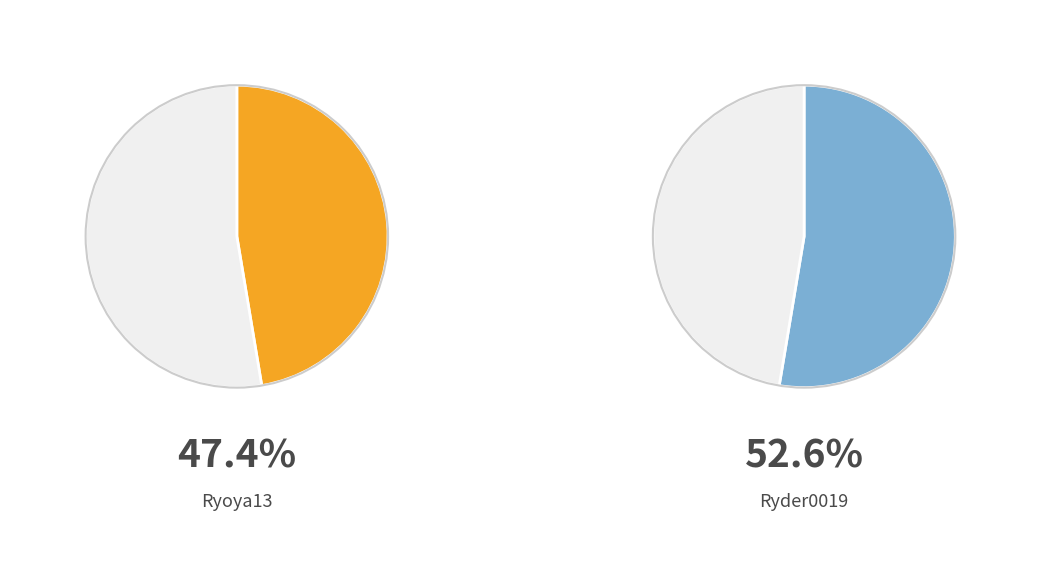

How many slices are in this pie chart?

2